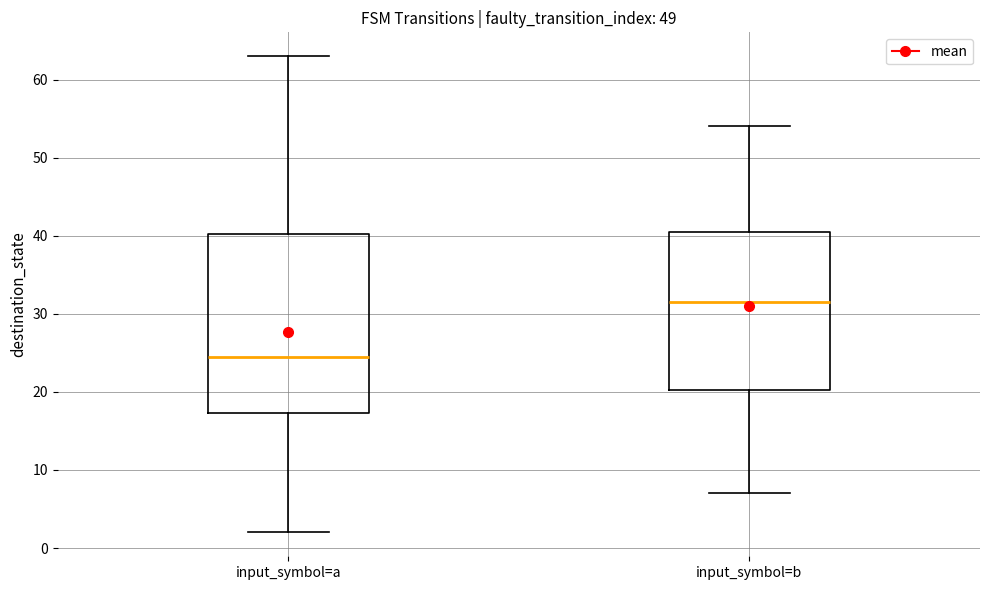

Reading left to right, read every box against the y-axis: the position of its median line, the range the box covers, and the ends of its whiskers. The values are not printed on the chart, so give them approximately, as read against the axis.

input_symbol=a: median 25, box 17 to 40, whiskers 2 to 63
input_symbol=b: median 32, box 20 to 41, whiskers 7 to 54